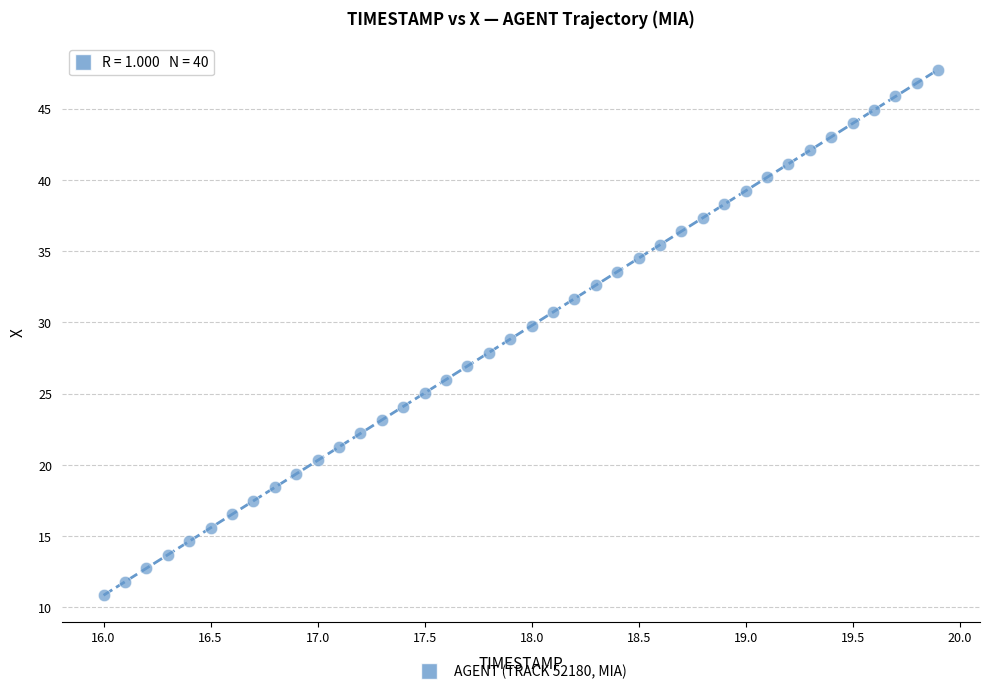

What is the range of Y values (max minus min)?

36.9